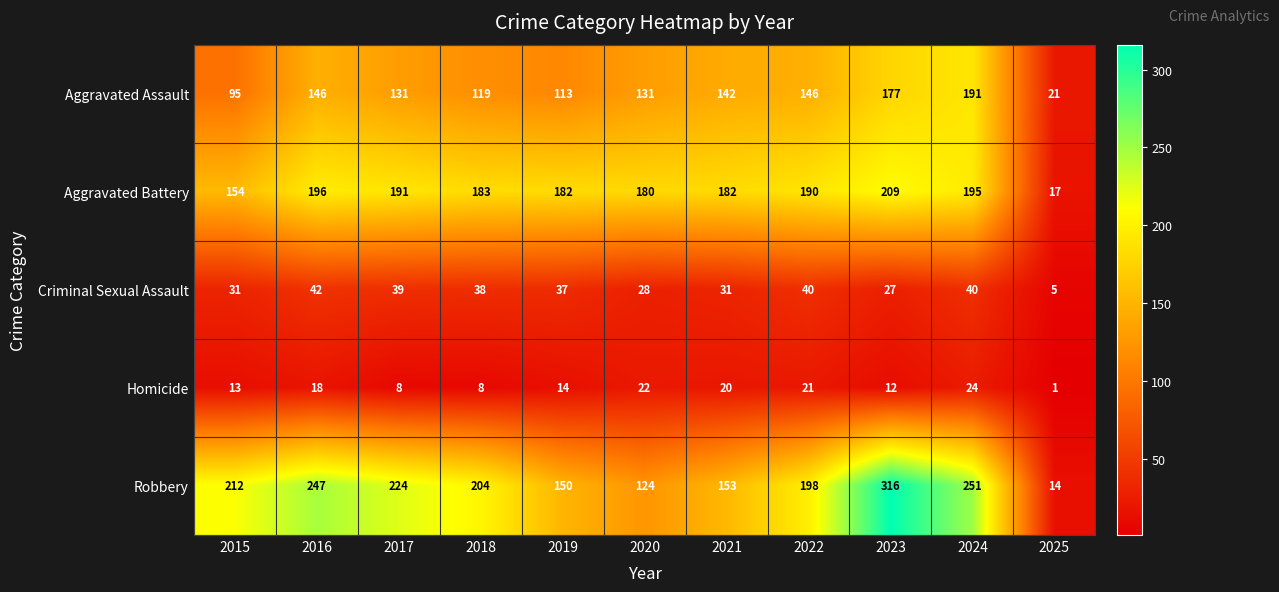

True or false: Homicide has a value of 22 at 2020.

True